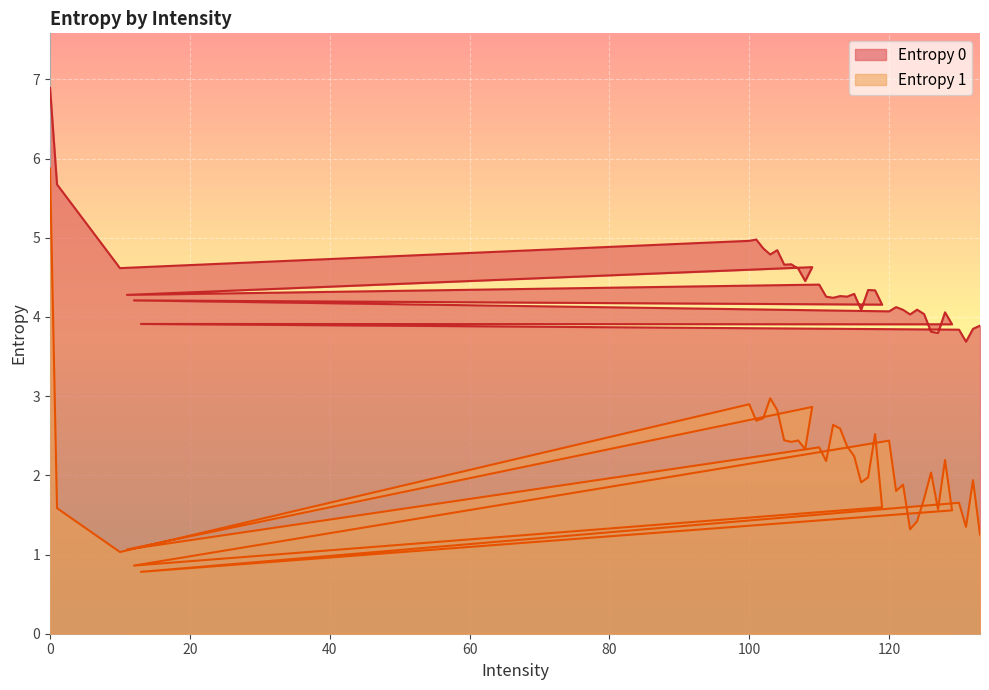

What is the label of the 22nd point from the right?

114